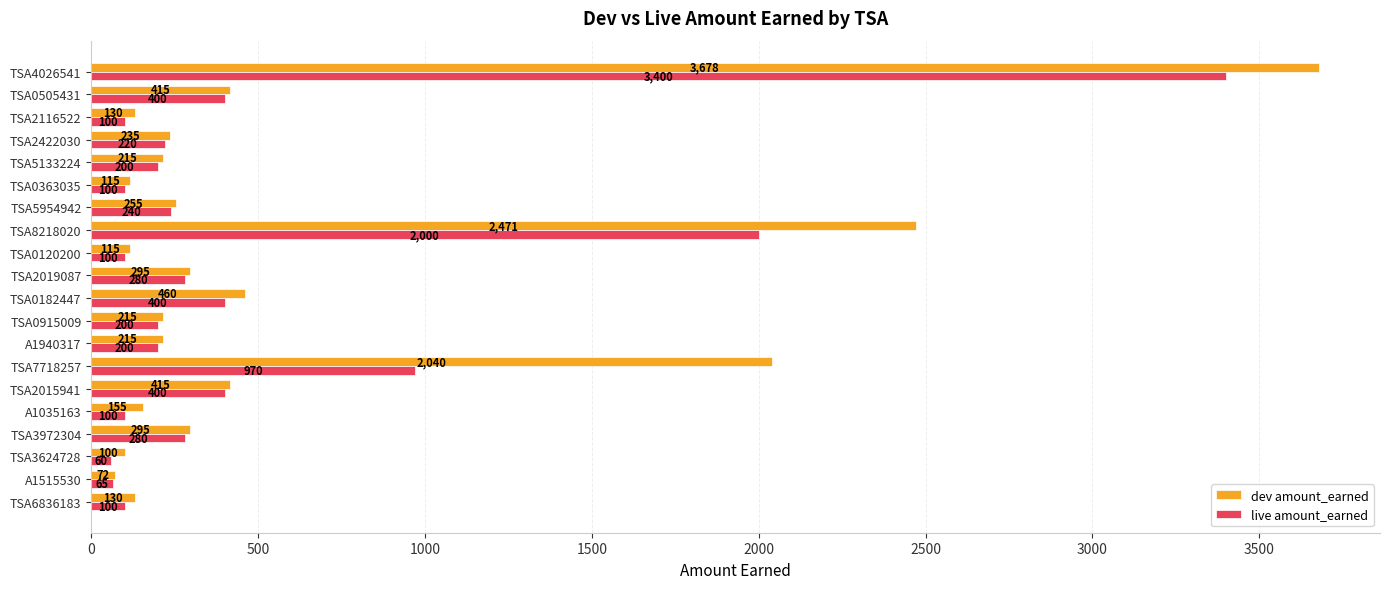

The value of live amount_earned at TSA4026541 is 3400.0. True or false?

True